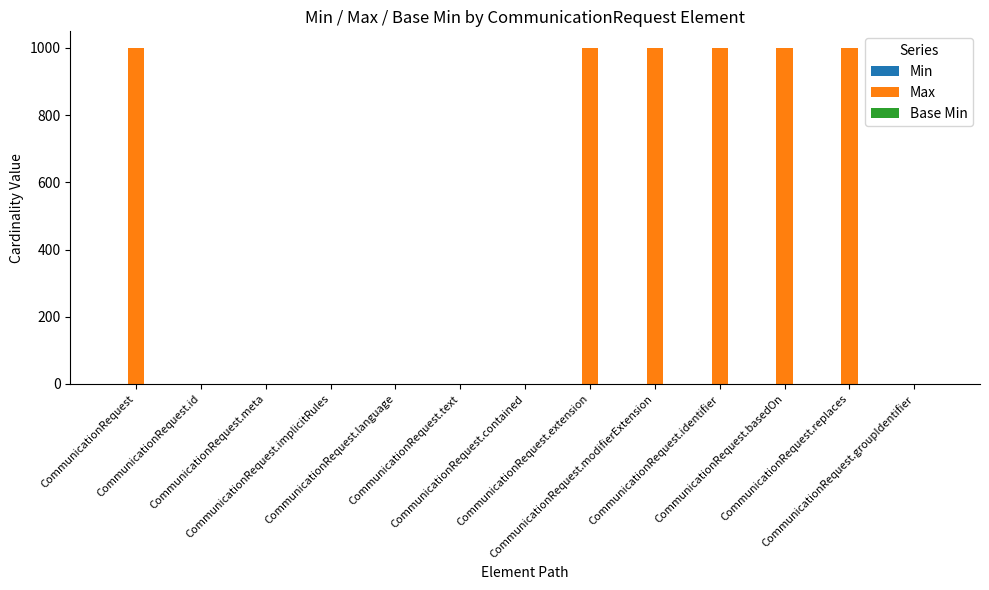

Is it true that Max equals 221 at CommunicationRequest.identifier?

False